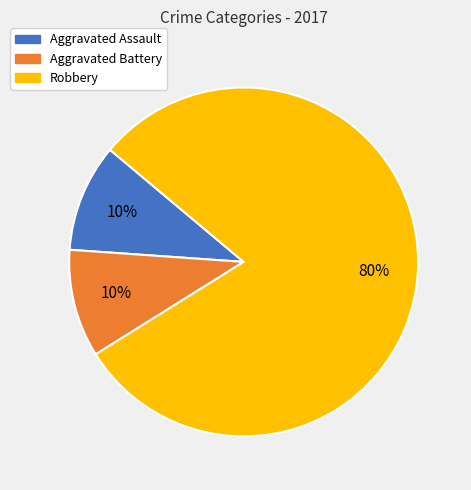

Count the number of slices in the pie.

3